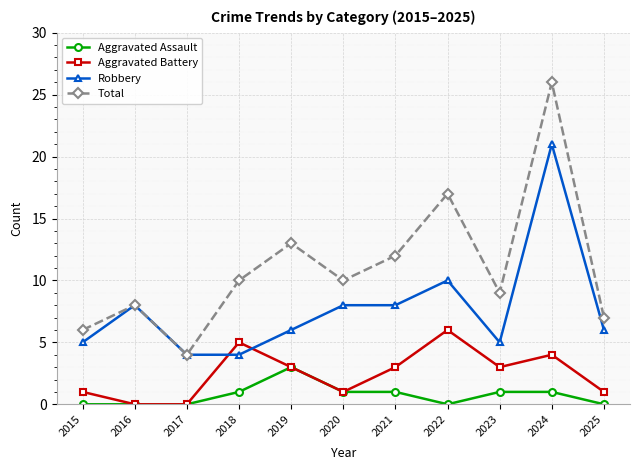

Is it true that Total equals 4 at 2018?

False